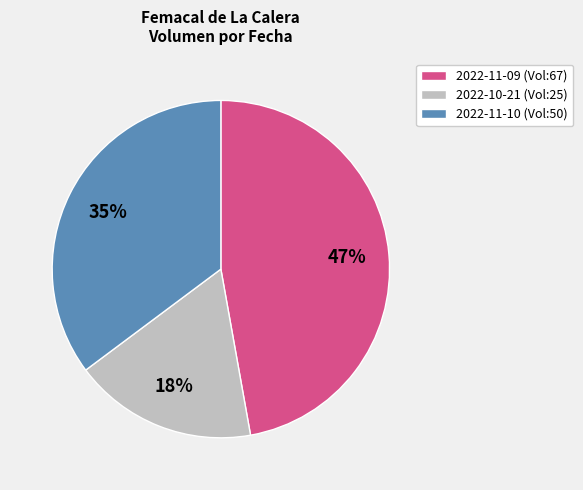

To the nearest percent, what is the average slice percentage?

33%